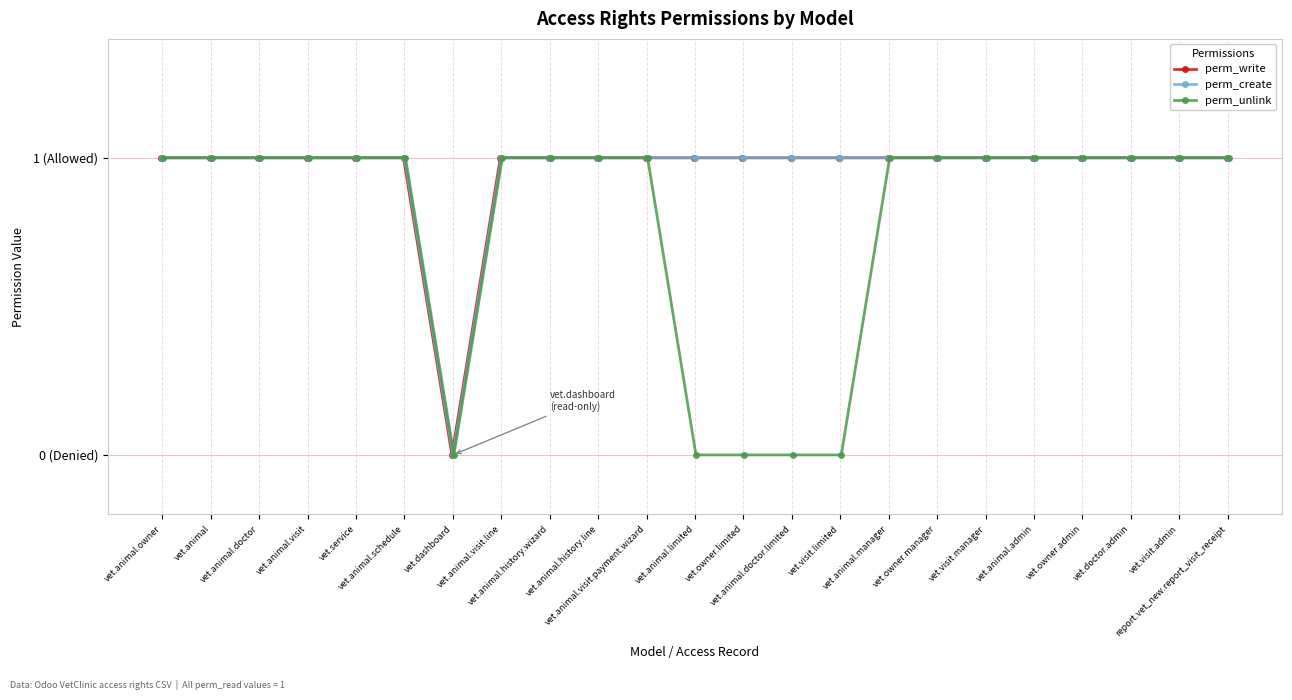

Which series has the widest spread of values?

perm_write